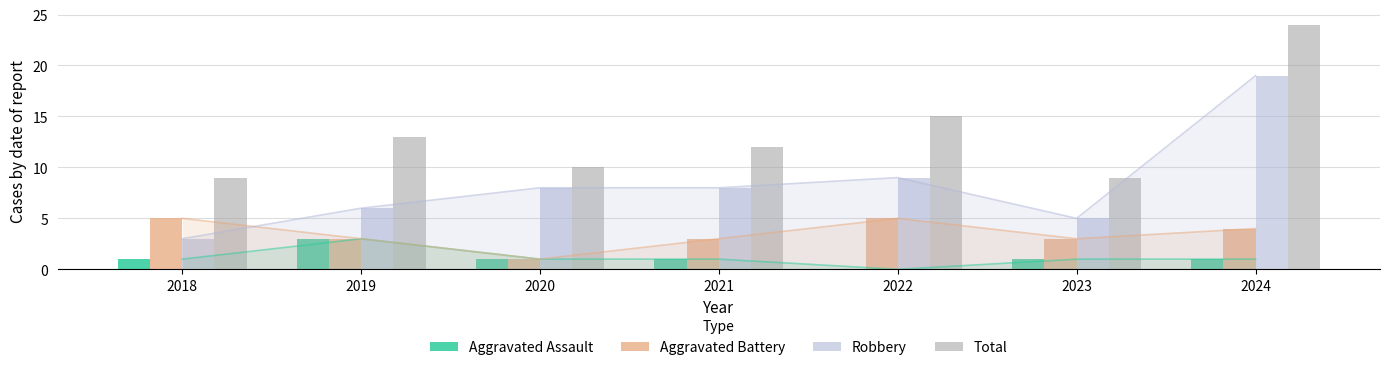

Where is Aggravated Battery nearest to the value 3?

2019